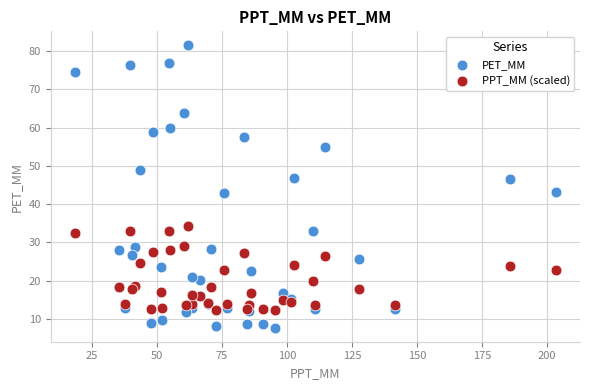

Which series contains the highest Y value?

PET_MM